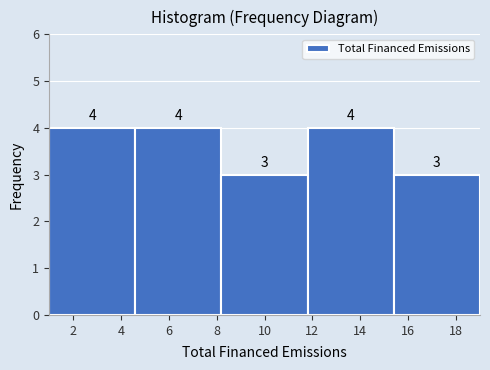

Reading left to right, transcribe this chart: for each bar, give the range it covers on the x-axis and its height.

1.0 to 4.6: 4
4.6 to 8.2: 4
8.2 to 11.8: 3
11.8 to 15.4: 4
15.4 to 19.0: 3